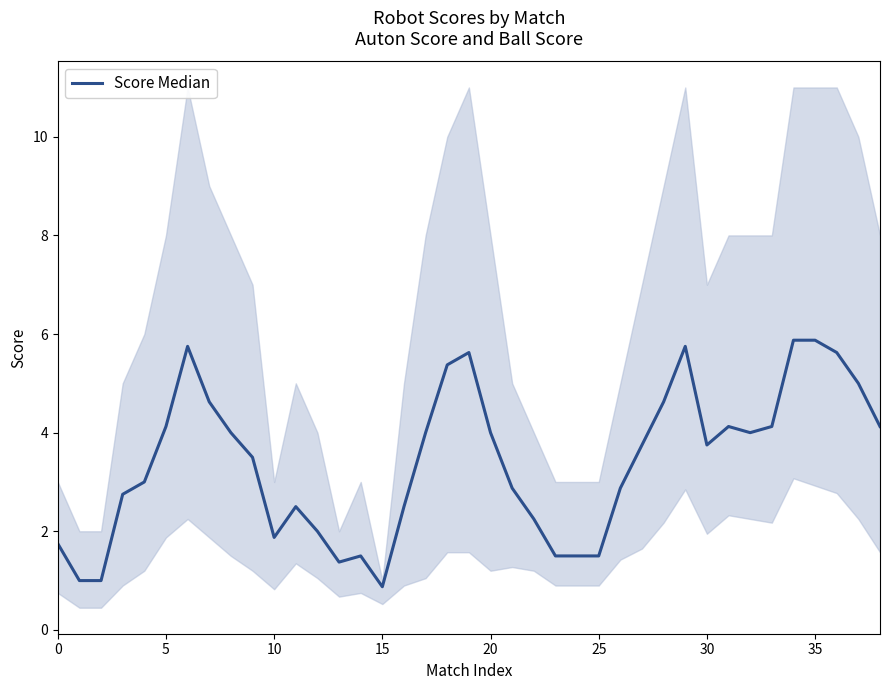

Where is the first local minimum?

10